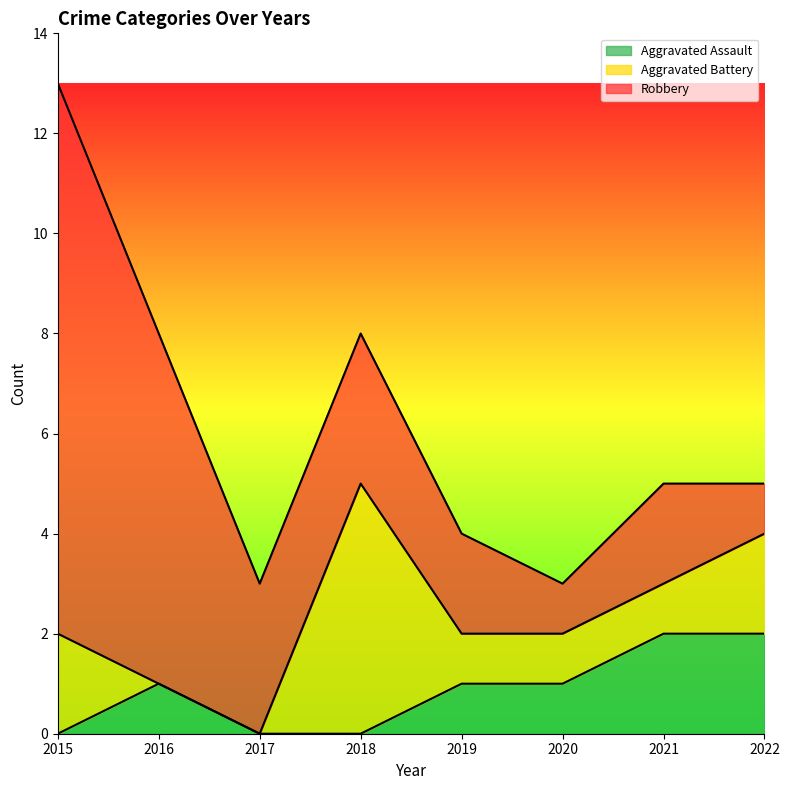

True or false: Aggravated Assault and Aggravated Battery cross at least once.

True